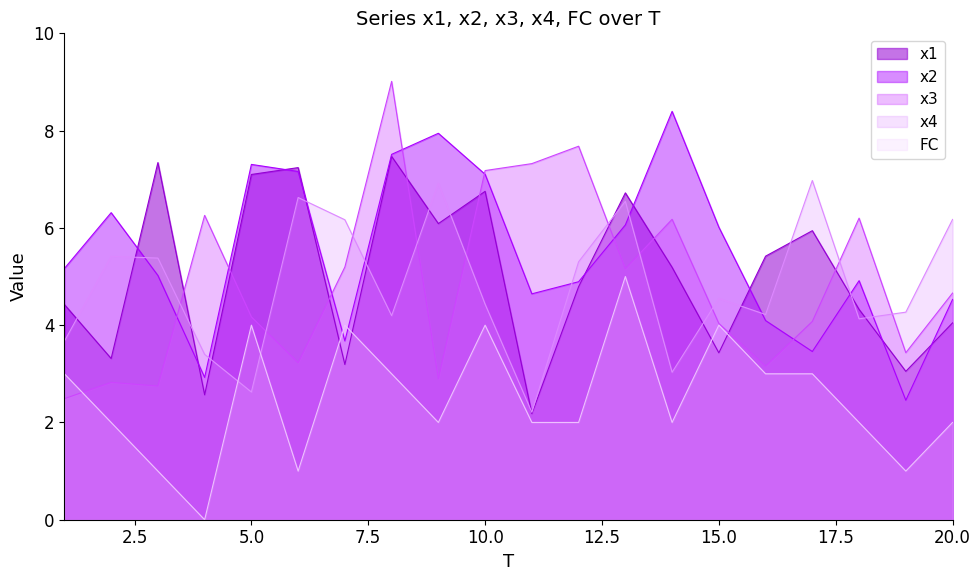

Where does the x4 series first go above 4?

2